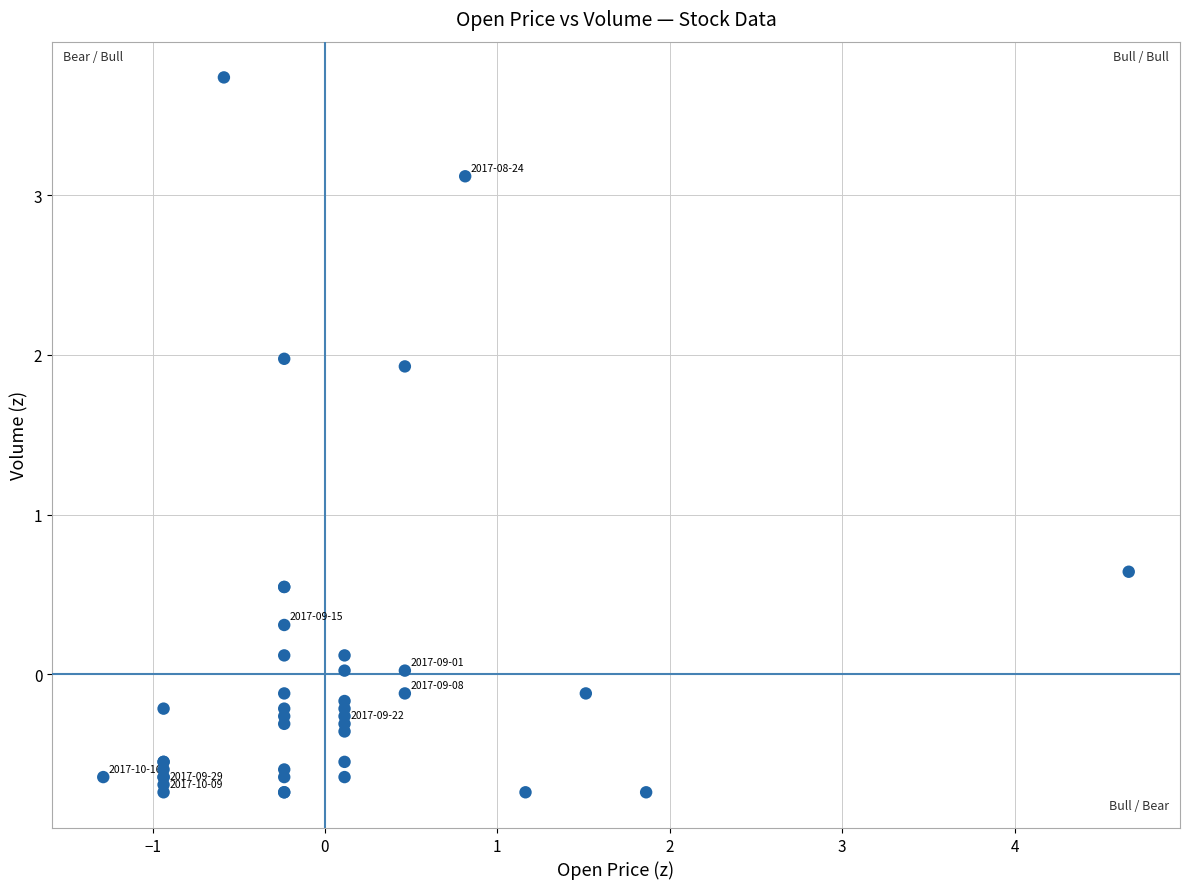

What Y value in the scatter plot is closest to 1?

0.6